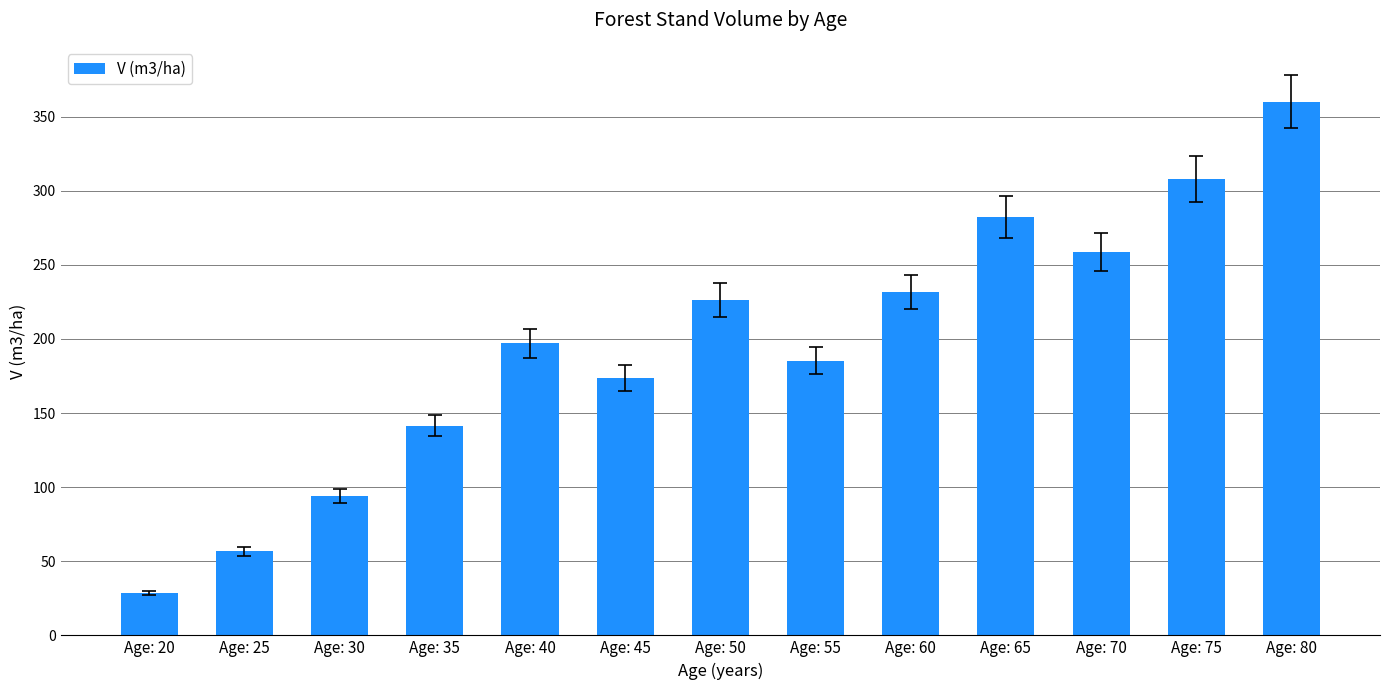

Rank the categories by value from lowest to highest.

Age: 20, Age: 25, Age: 30, Age: 35, Age: 45, Age: 55, Age: 40, Age: 50, Age: 60, Age: 70, Age: 65, Age: 75, Age: 80